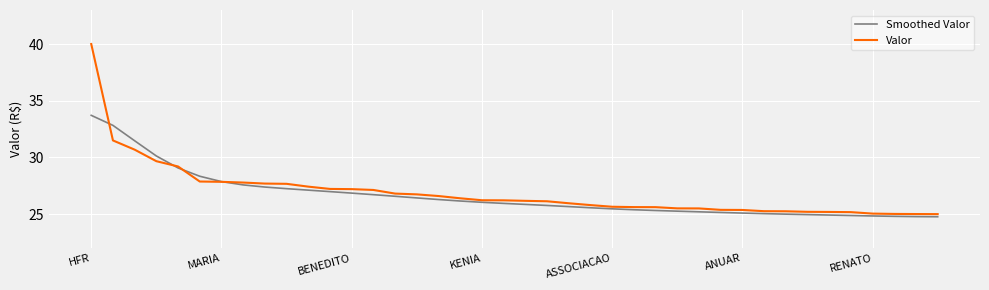

List the series in order of their peak value, lowest first.

Smoothed Valor, Valor